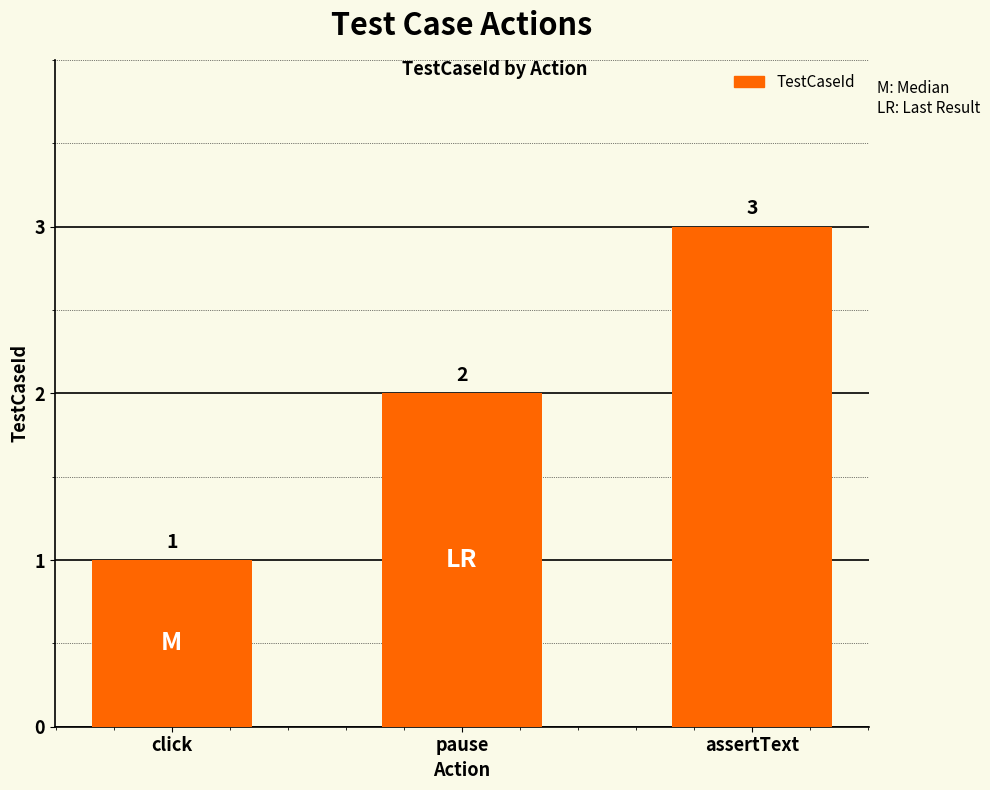

What is the sum of the values at pause and click?

3